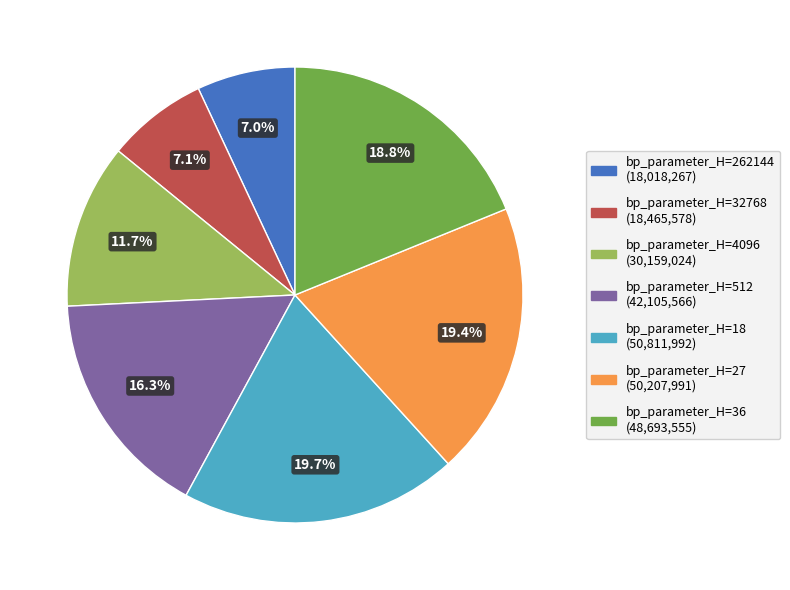

Is there any slice that represents more than half of the pie?

No